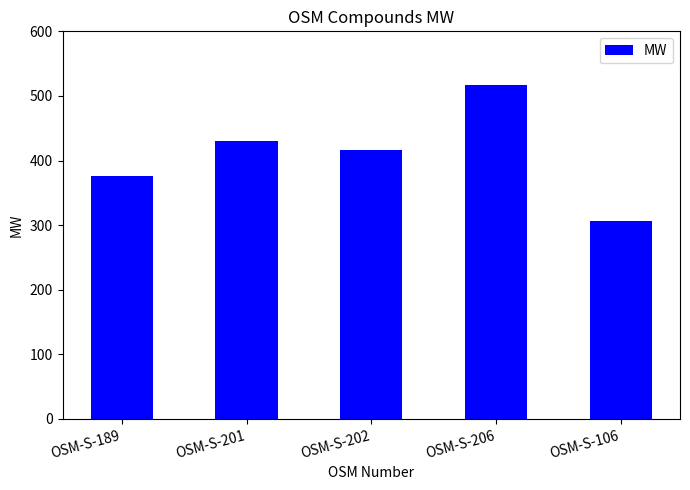

How many data points are less than 415?

2